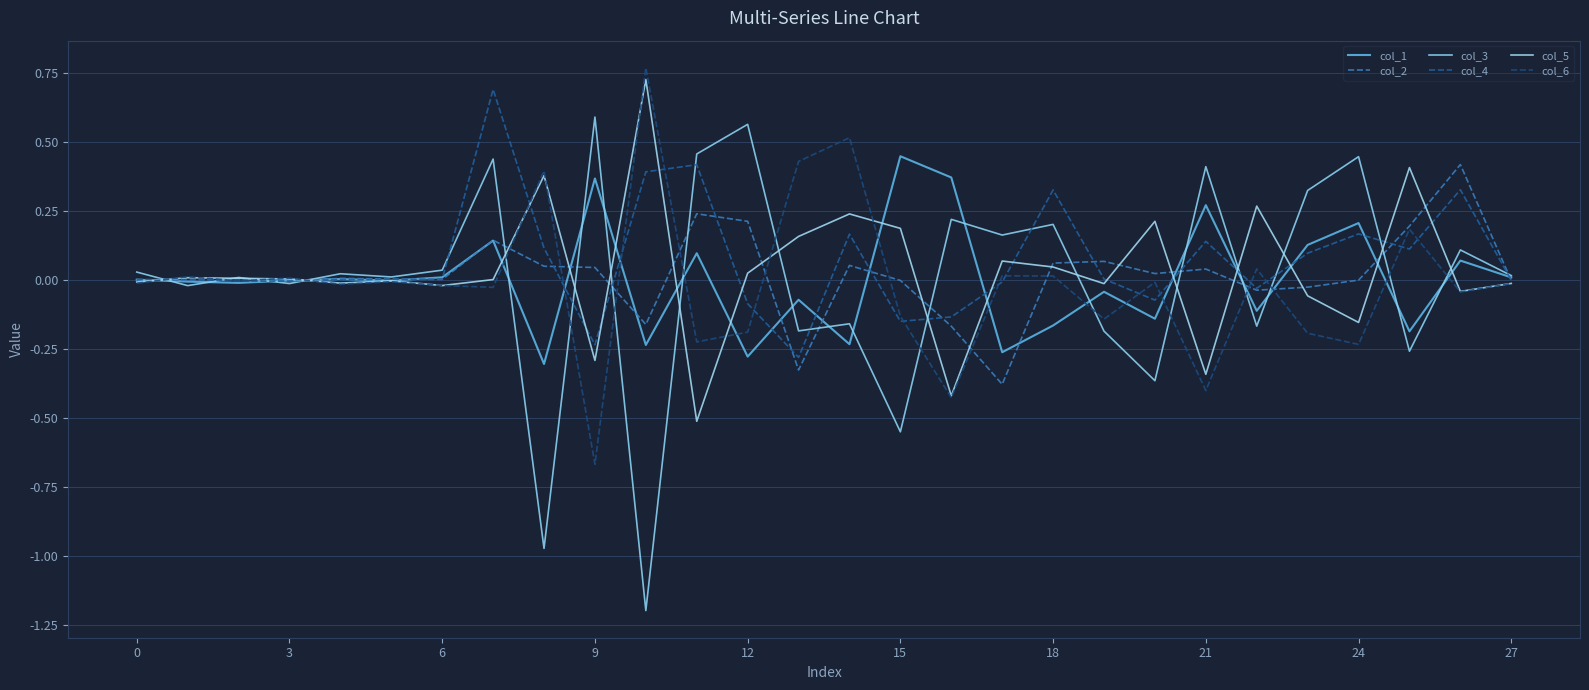

Is this an area chart (filled region under the line)?

No